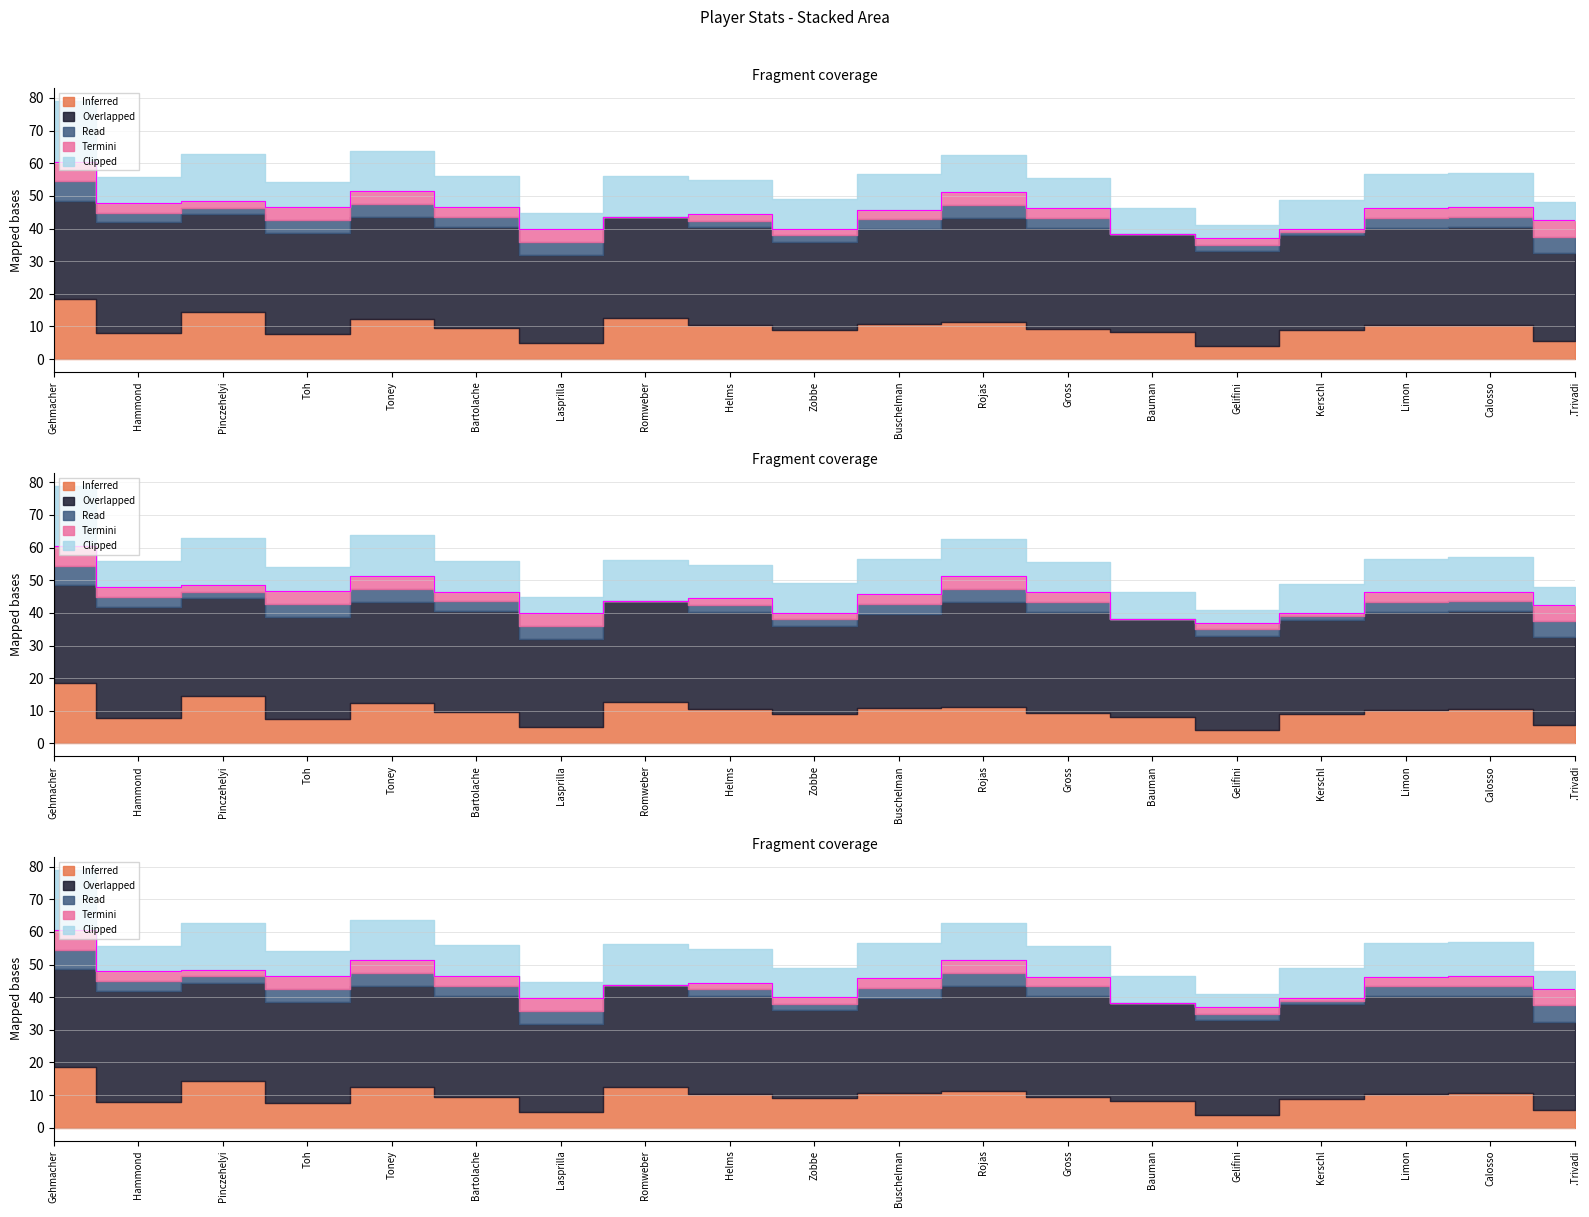

True or false: Exp_min and LS cross at least once.

False